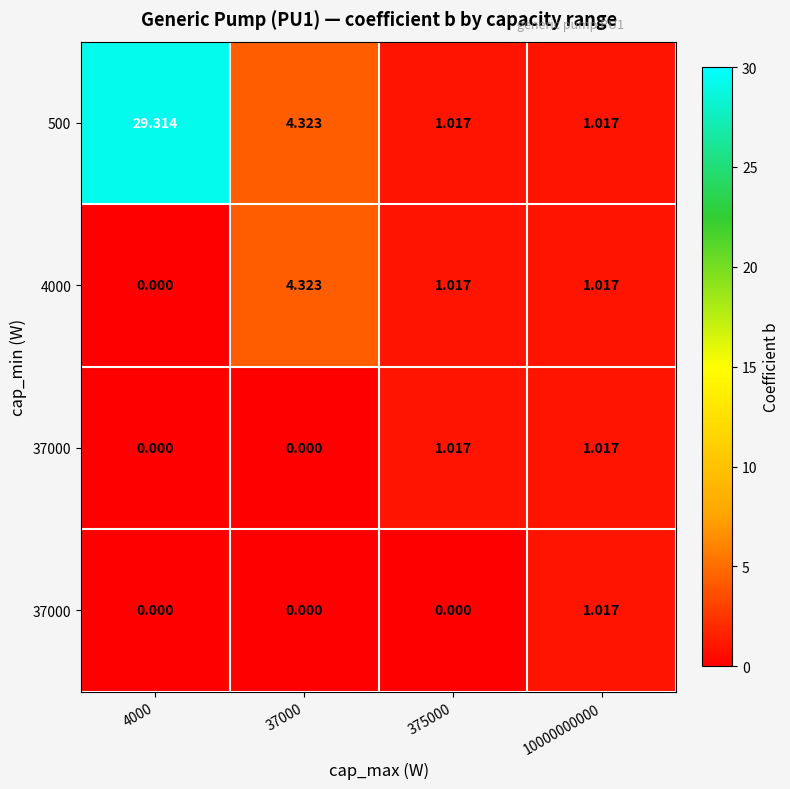

At how many categories does at least one series exceed 17?

1